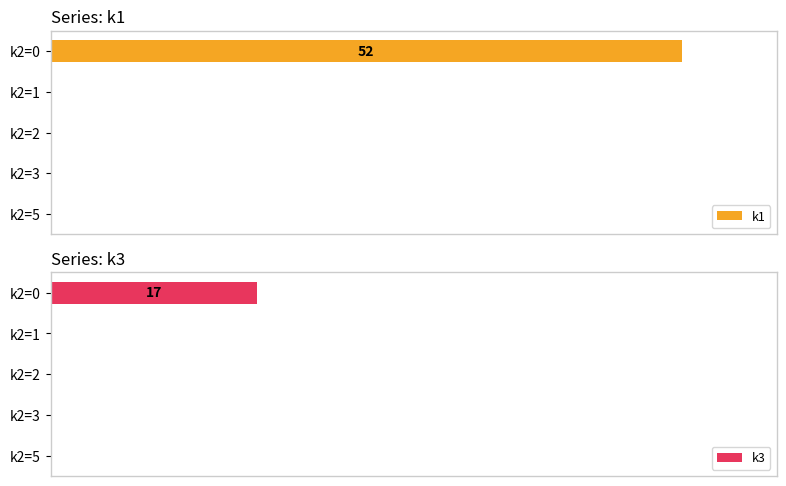

Rank the series by their average value, from lowest to highest.

k3, k1